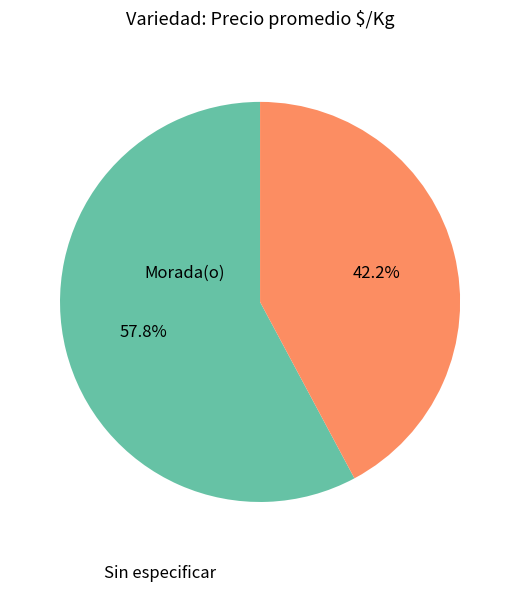

How many slices are in this pie chart?

2